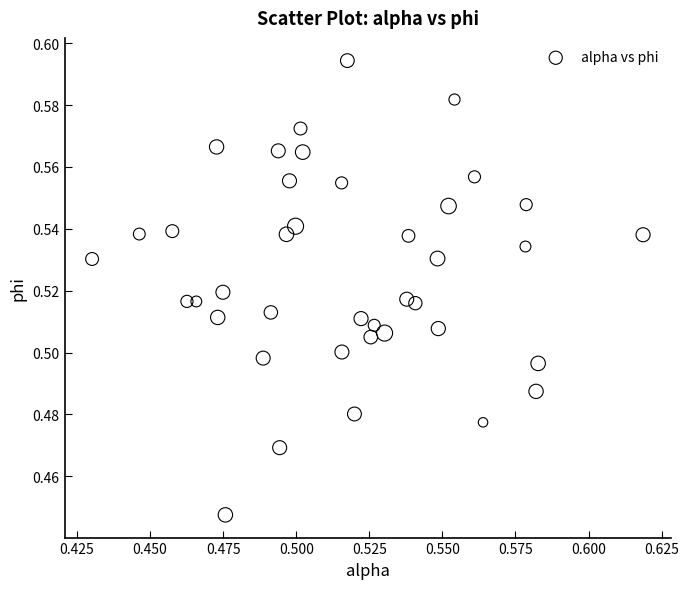

How many data points are displayed?

40